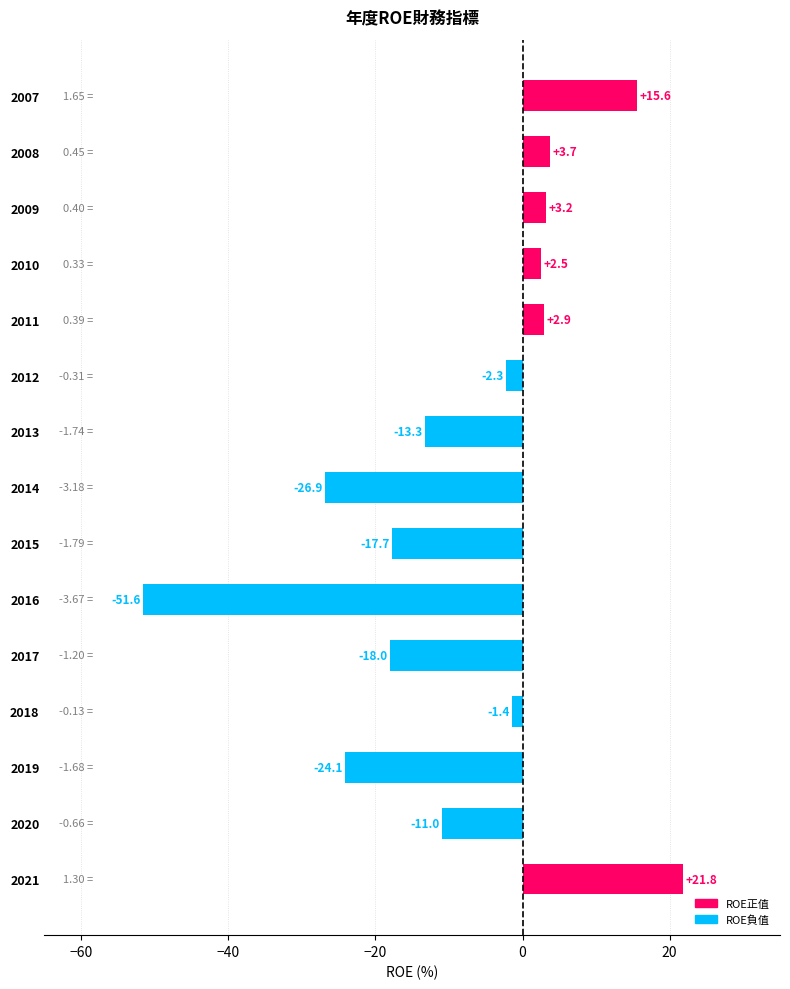

Which label corresponds to the smallest value in the chart?

2016